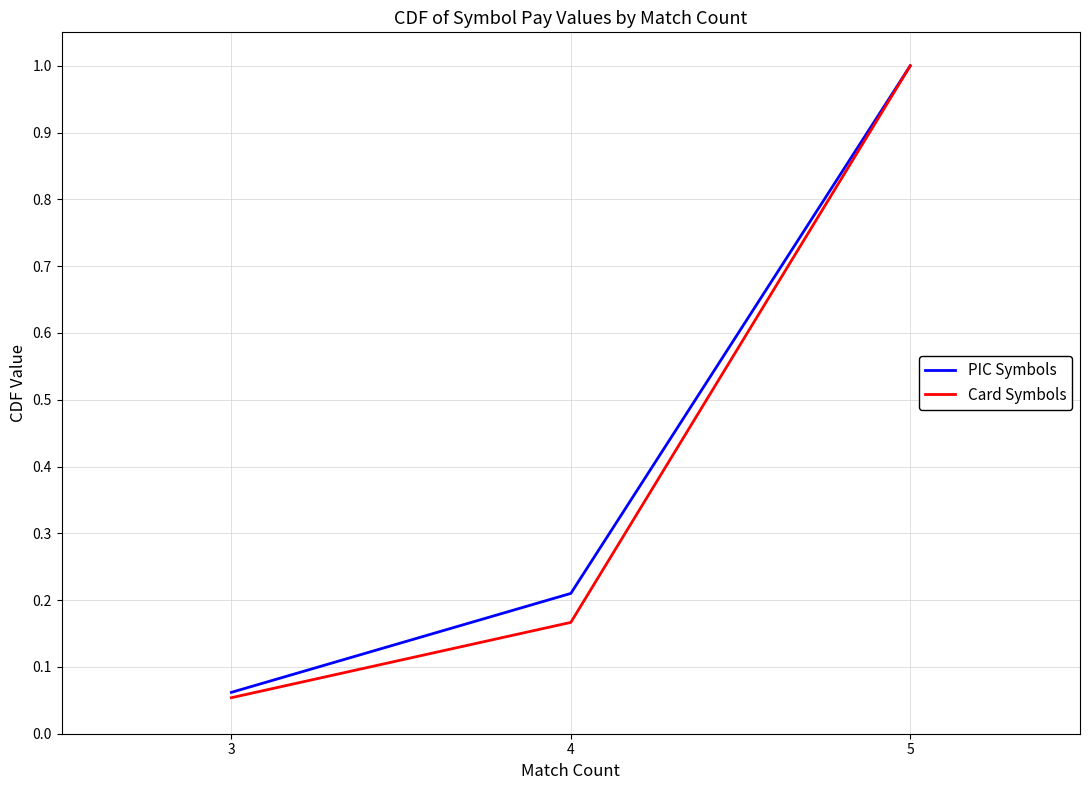

Which series has the widest spread of values?

Card Symbols